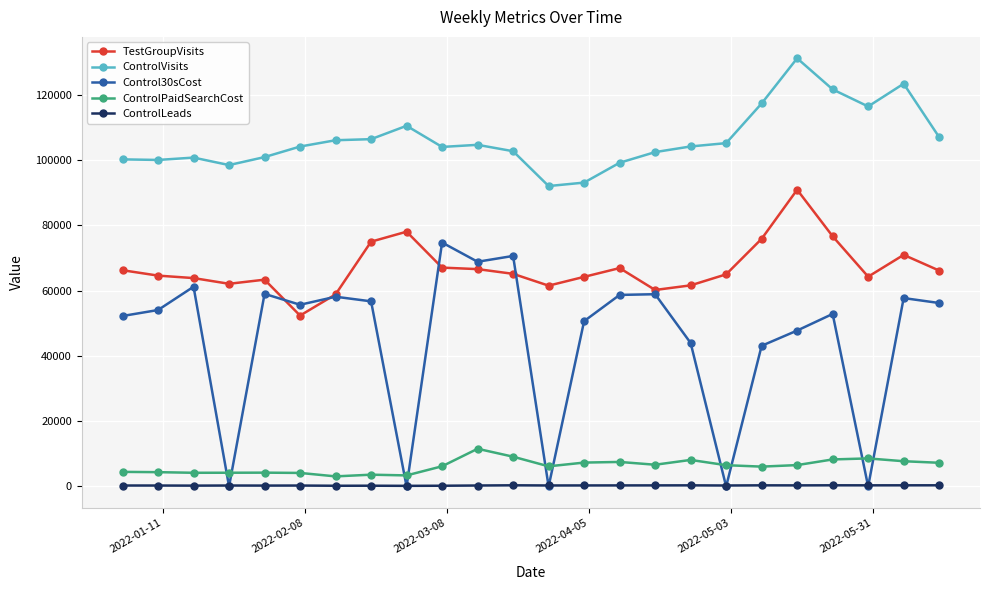

True or false: TestGroupVisits and ControlLeads intersect in this chart.

False